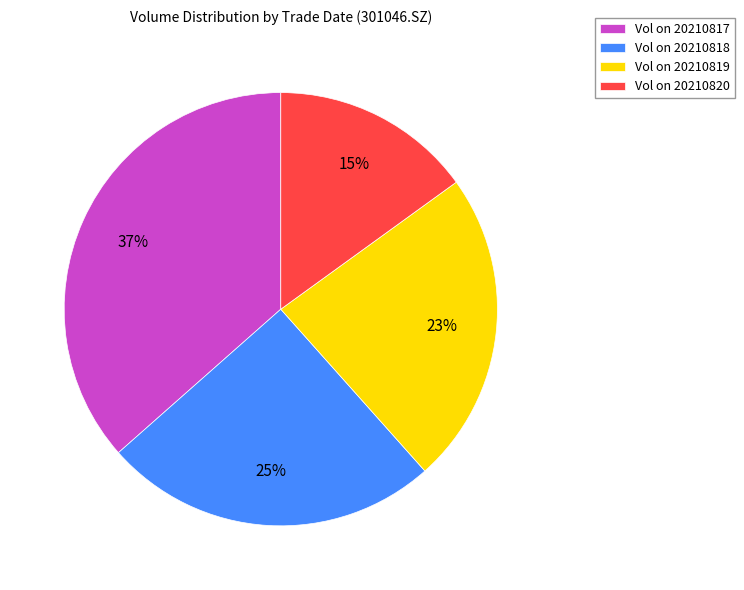

The Vol on 20210817 slice represents 29% of the pie. True or false?

False